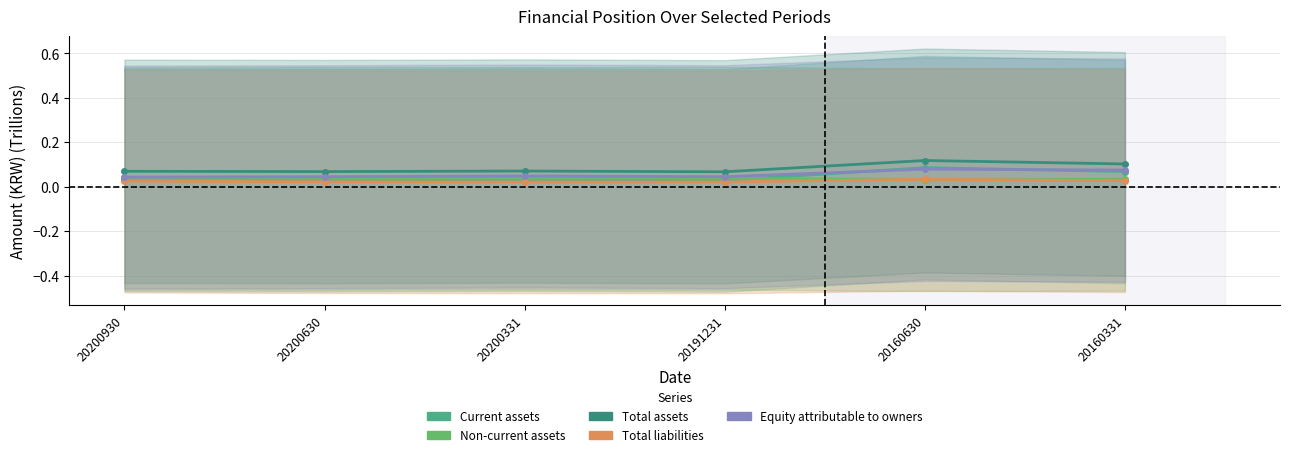

The value of Total assets at 20200930 is 0.1. True or false?

False